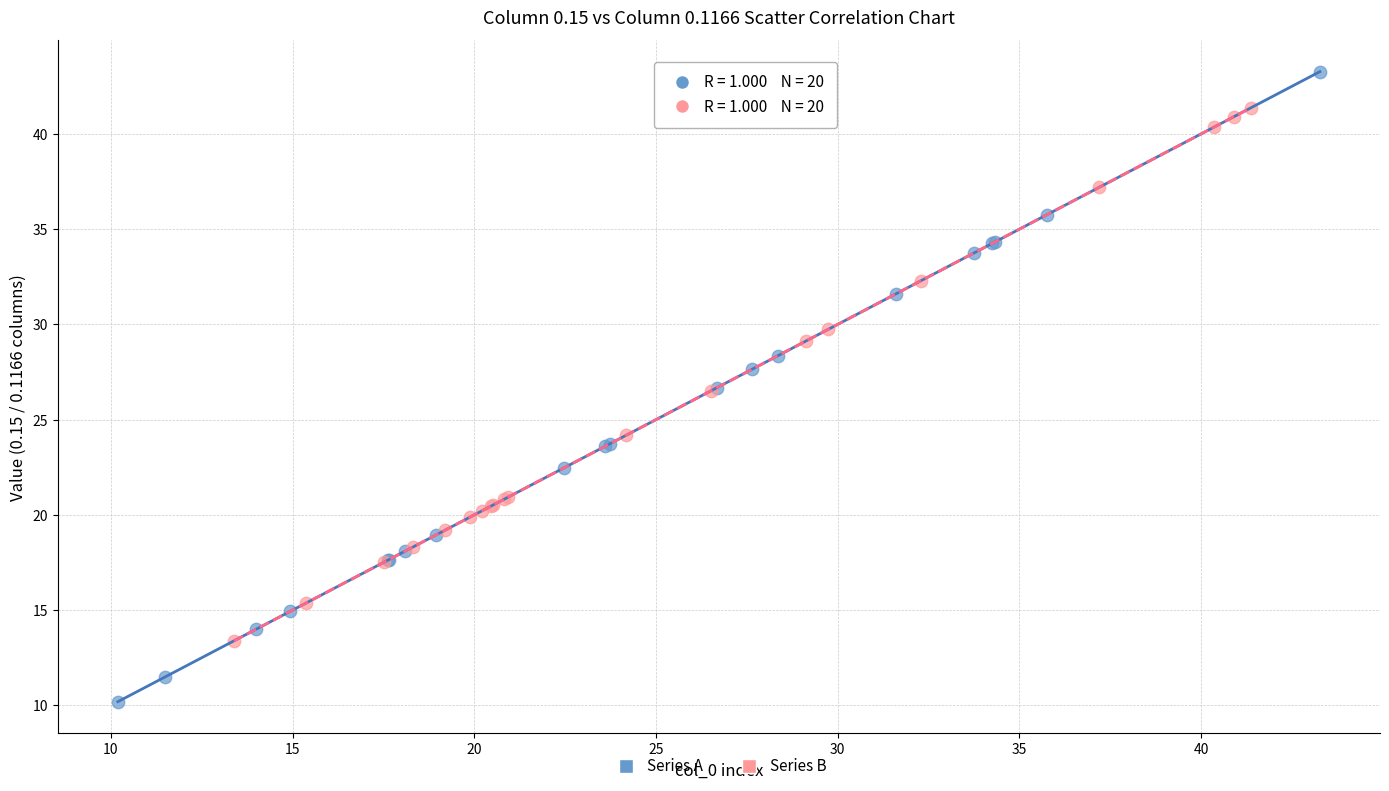

Which series has the widest spread of Y values?

Series A